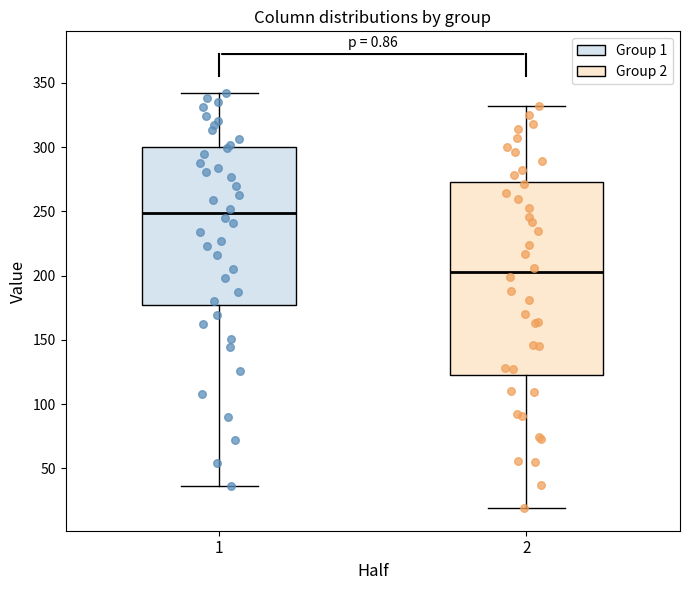

Reading left to right, transcribe this box plot: for each box, give where its median line is, the range the box spans, and where its two whiskers end, as read against the y-axis. The values are not printed on the chart, so give them approximately, as read against the axis.

1: median 250, box 175 to 300, whiskers 35 to 340
2: median 205, box 125 to 275, whiskers 20 to 330